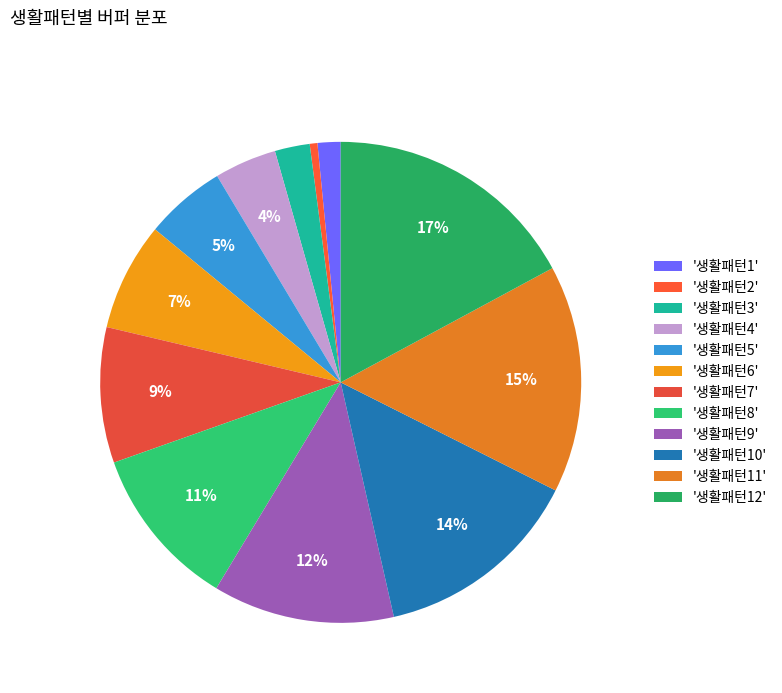

To the nearest percent, what is the difference between the largest and smallest slice percentages?

17%